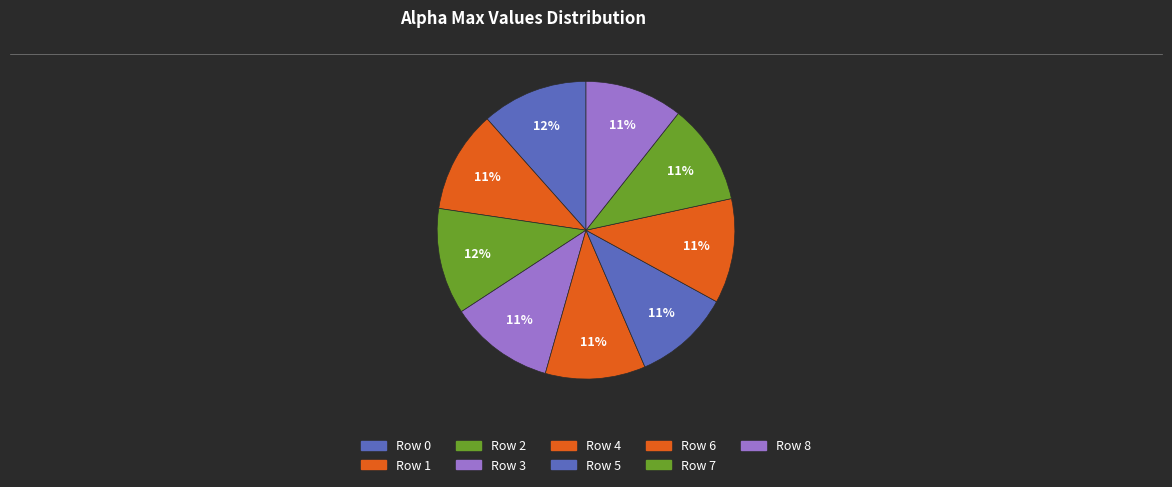

How many slices are in this pie chart?

9